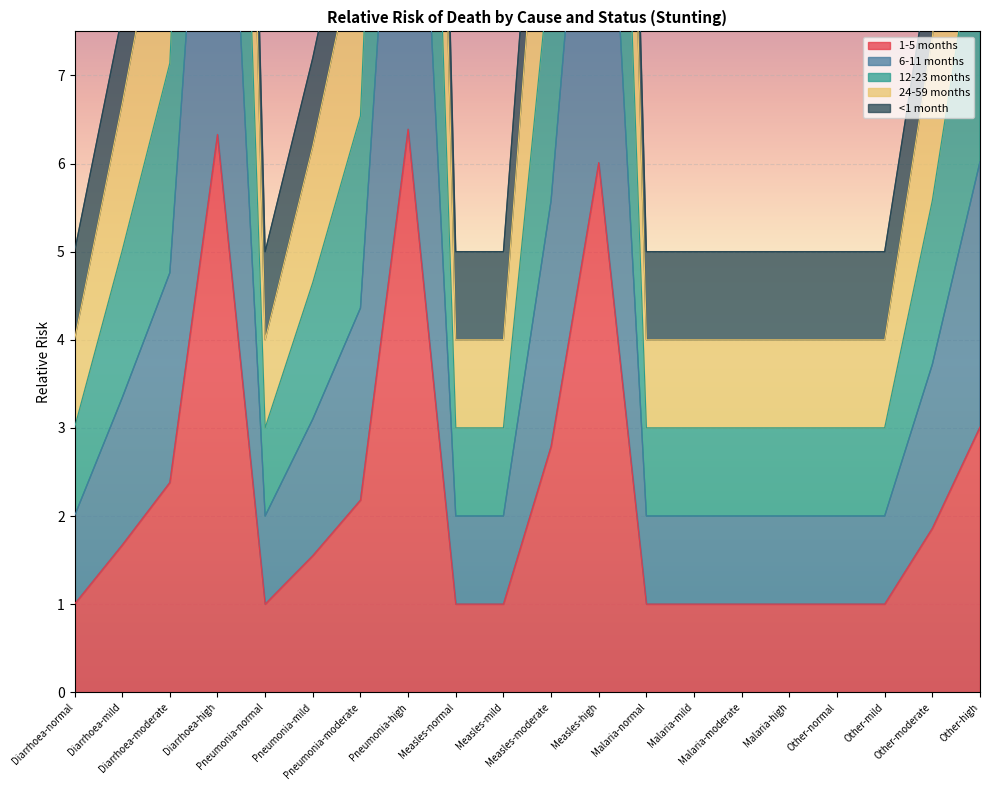

What is the maximum value shown in the chart?

25.6